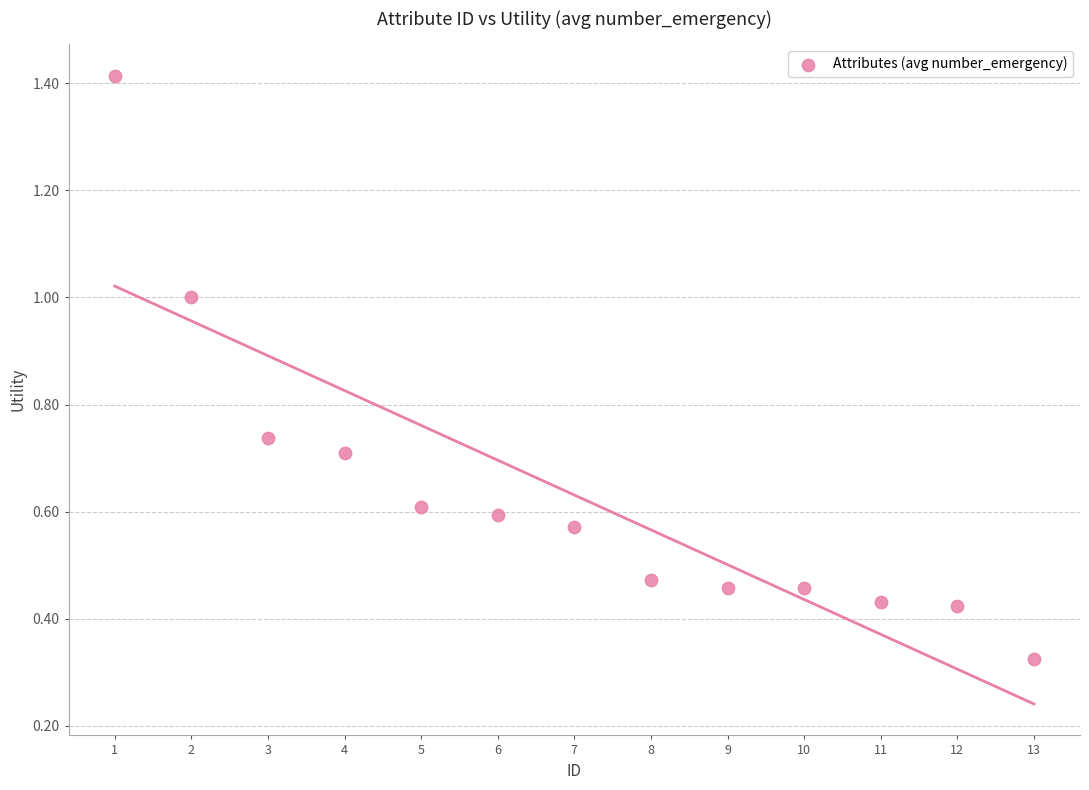

What is the range of Y values (max minus min)?

1.1